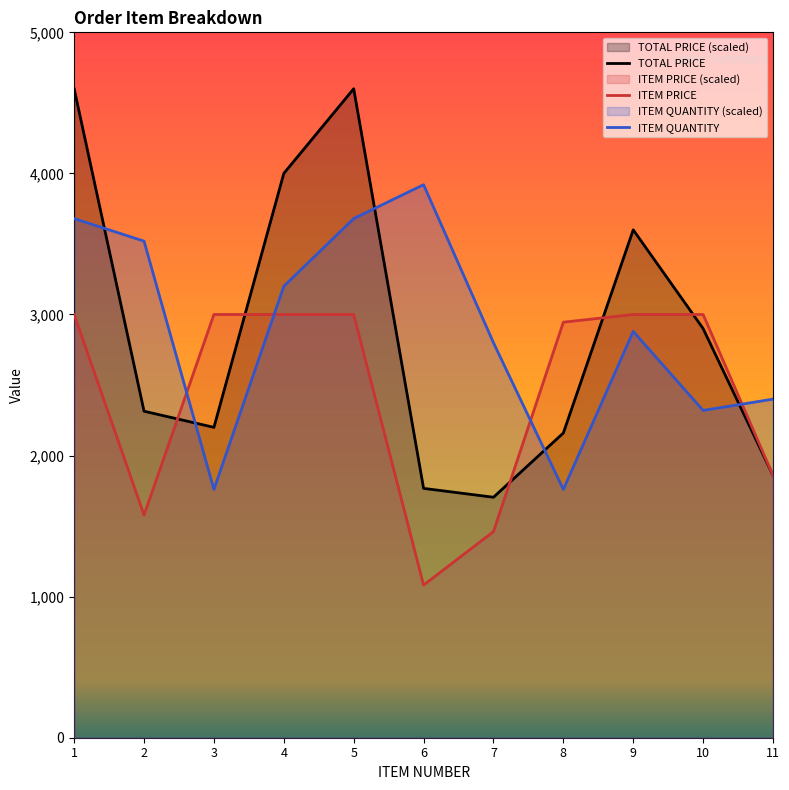

Rank the series by their maximum value, from highest to lowest.

TOTAL PRICE, ITEM QUANTITY, ITEM PRICE